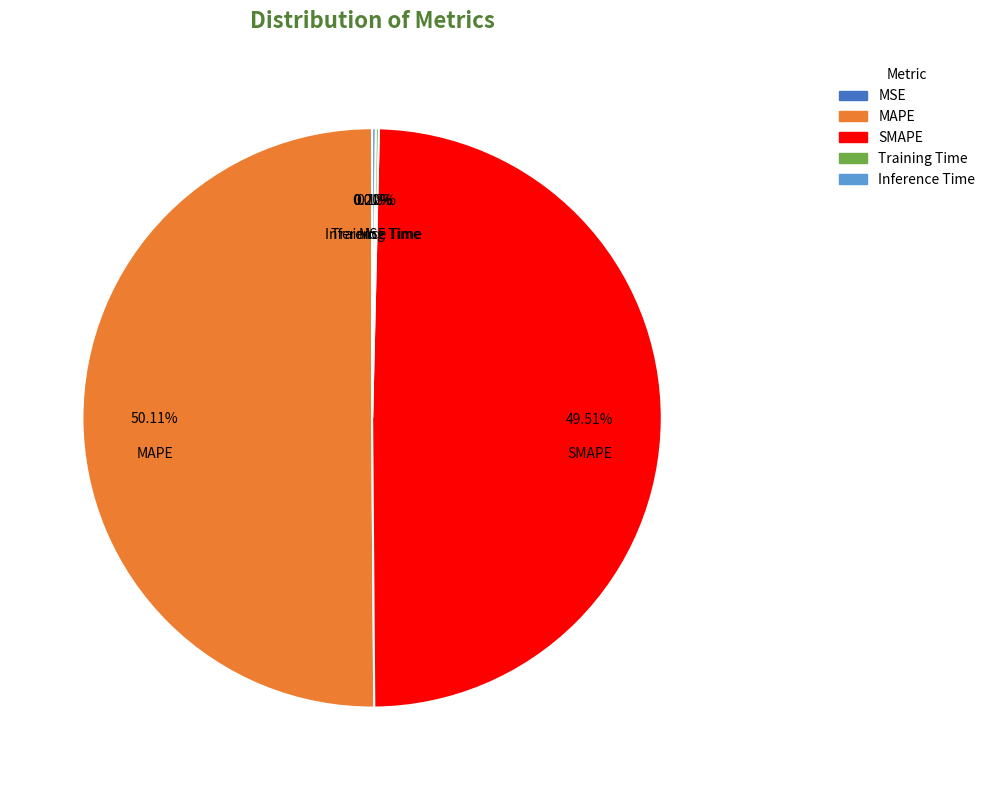

What is the largest slice in the pie chart?

MAPE